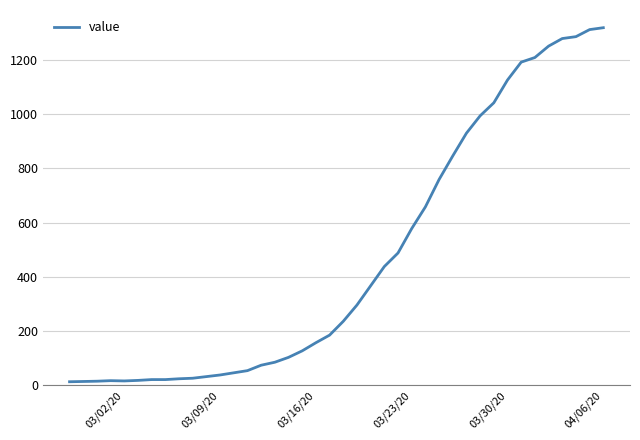

What is the difference between the maximum and minimum values?

1306